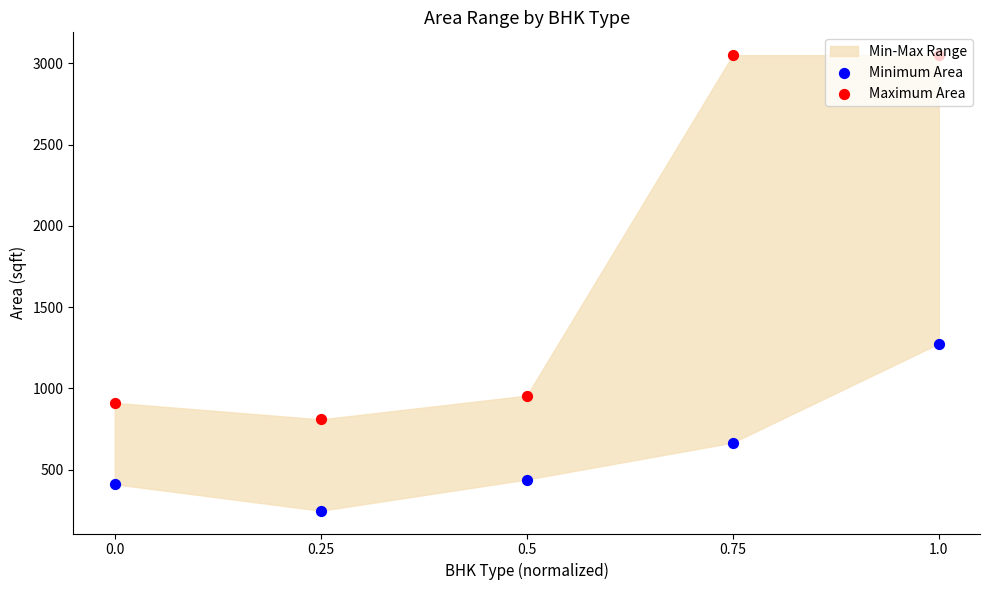

Which series contains the highest Y value?

Maximum Area